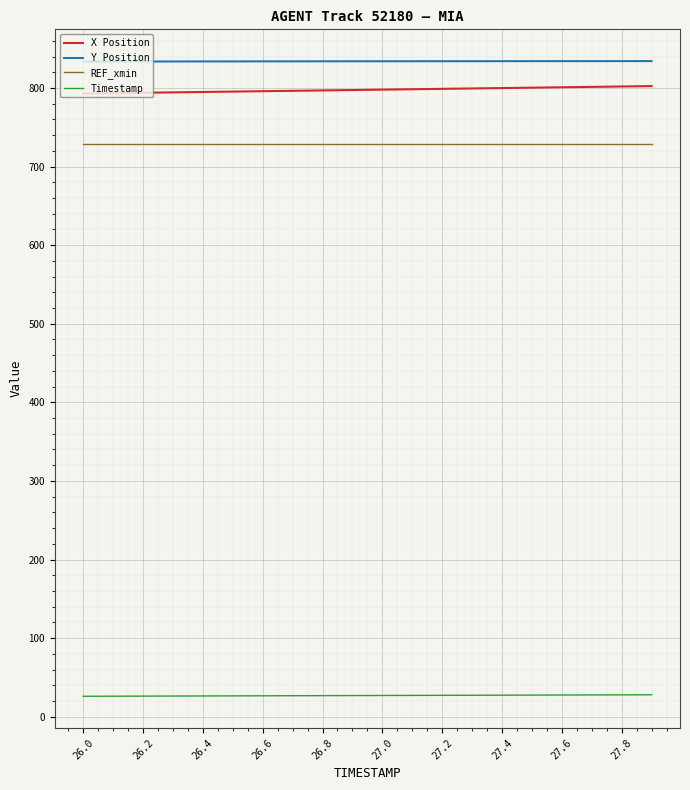

True or false: X Position and REF_xmin intersect in this chart.

False